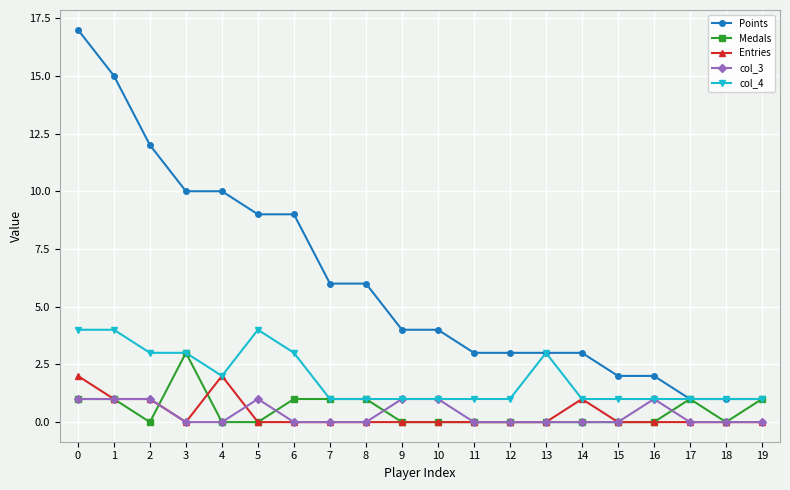

How many Entries values are between 0 and 1?

18